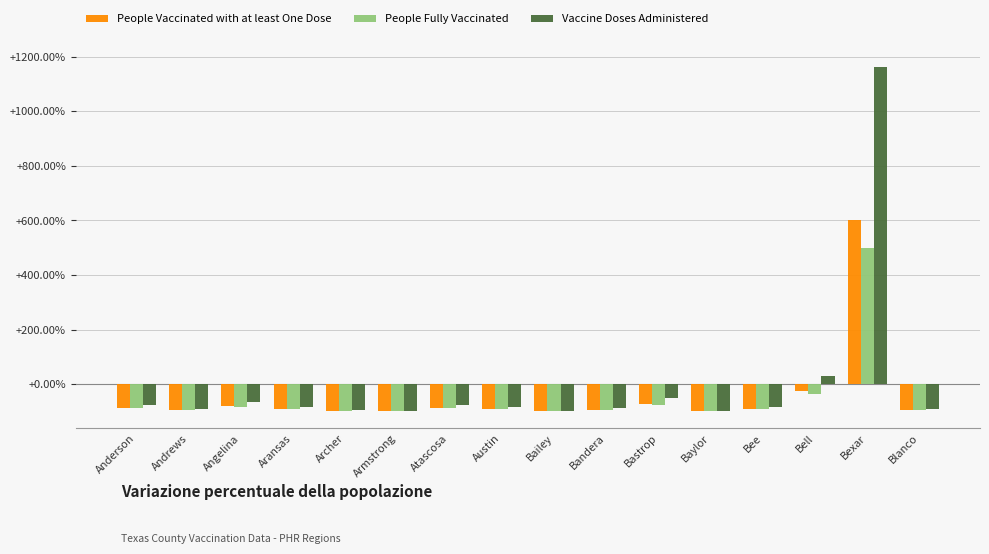

What is the average value of the People Vaccinated with at least One Dose series?

-0.4